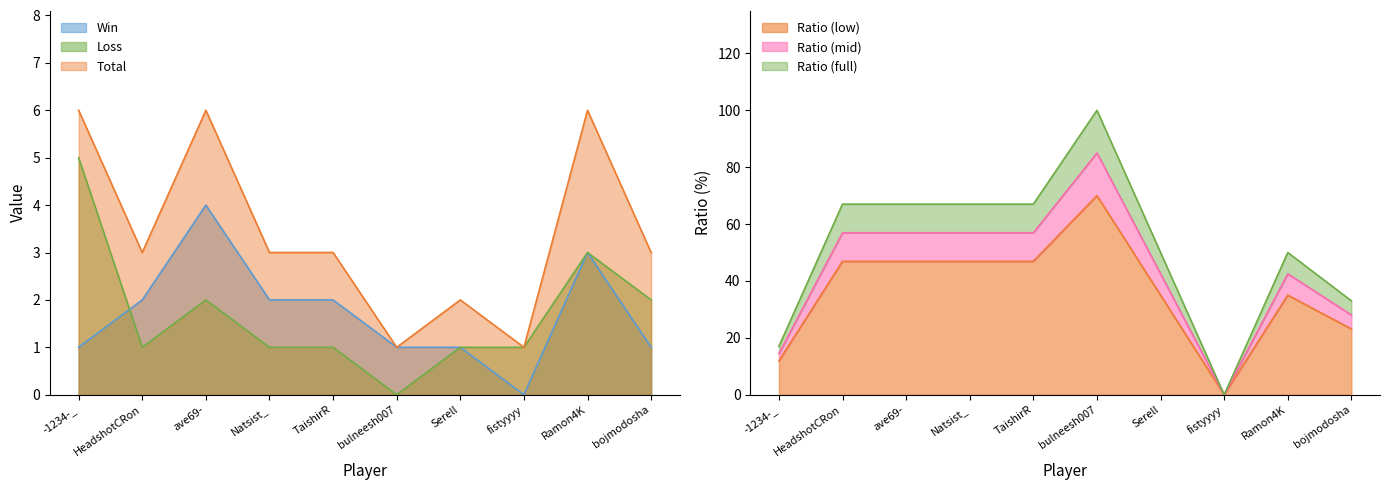

How many values in Loss are above zero?

9